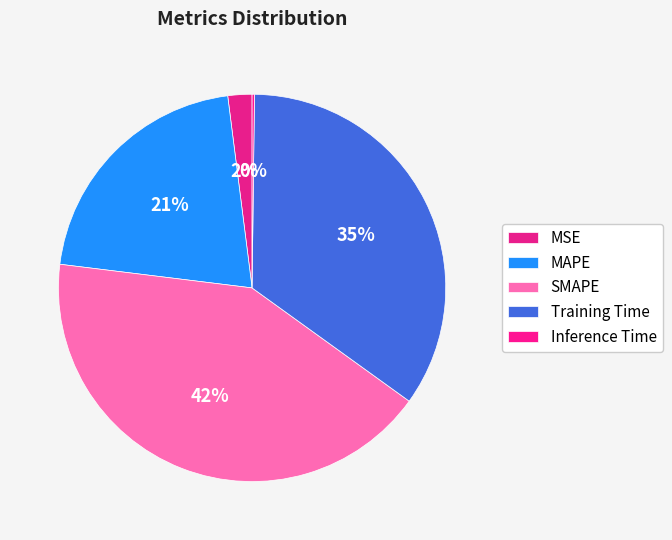

Rank the categories by value from lowest to highest.

Inference Time, MSE, MAPE, Training Time, SMAPE